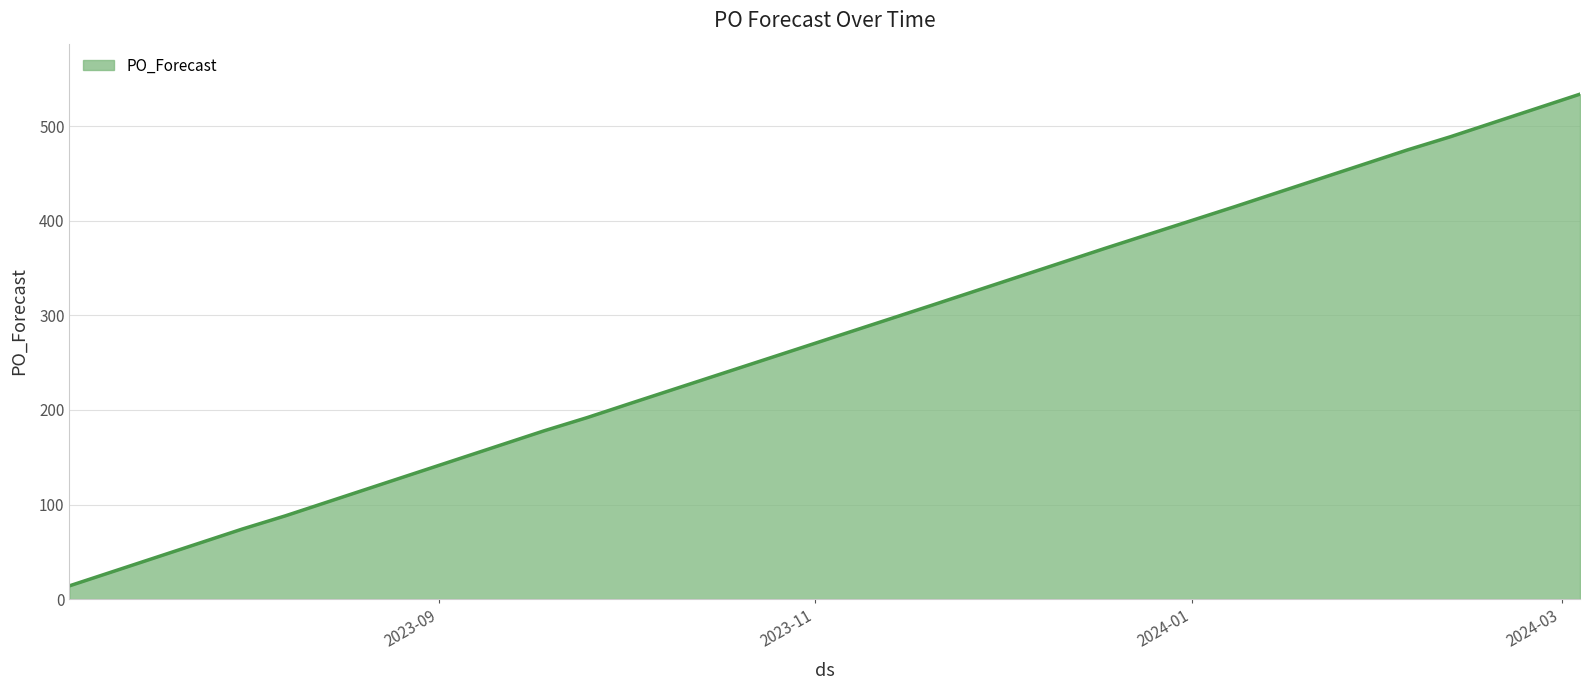

What is the maximum value shown in the chart?

534